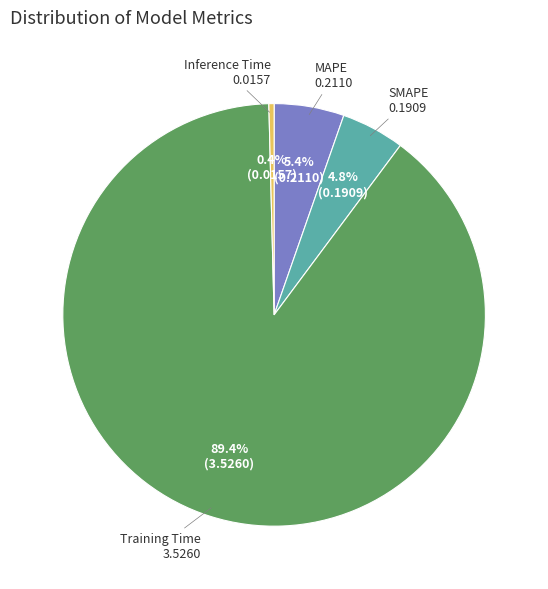

To the nearest percent, what is the difference between the largest and smallest slice percentages?

89%